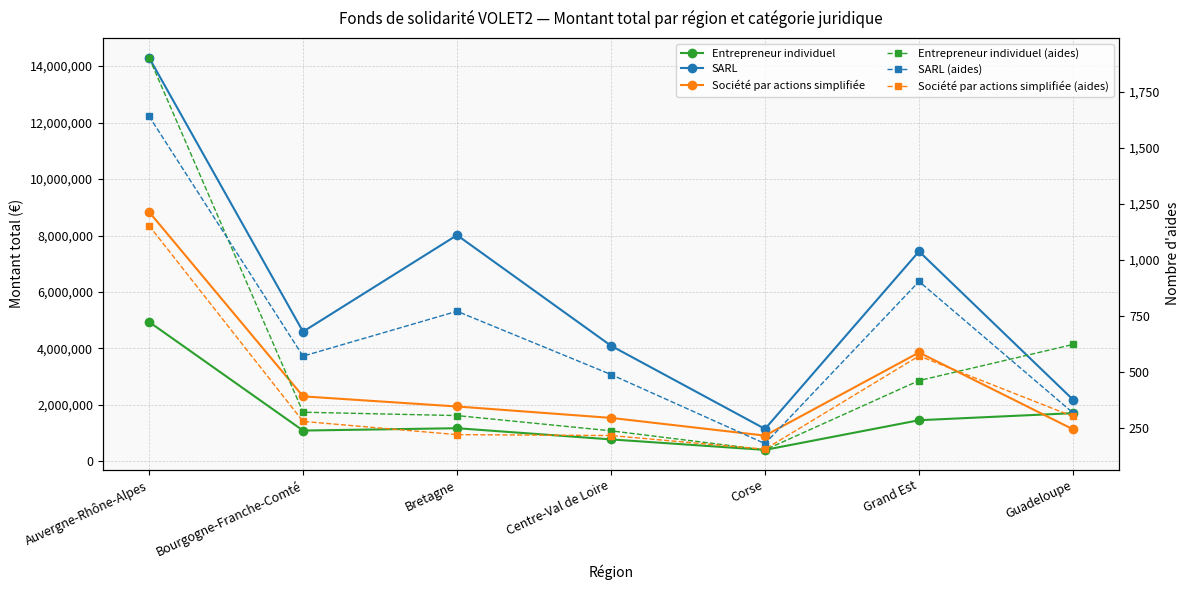

Is this an area chart (filled region under the line)?

No